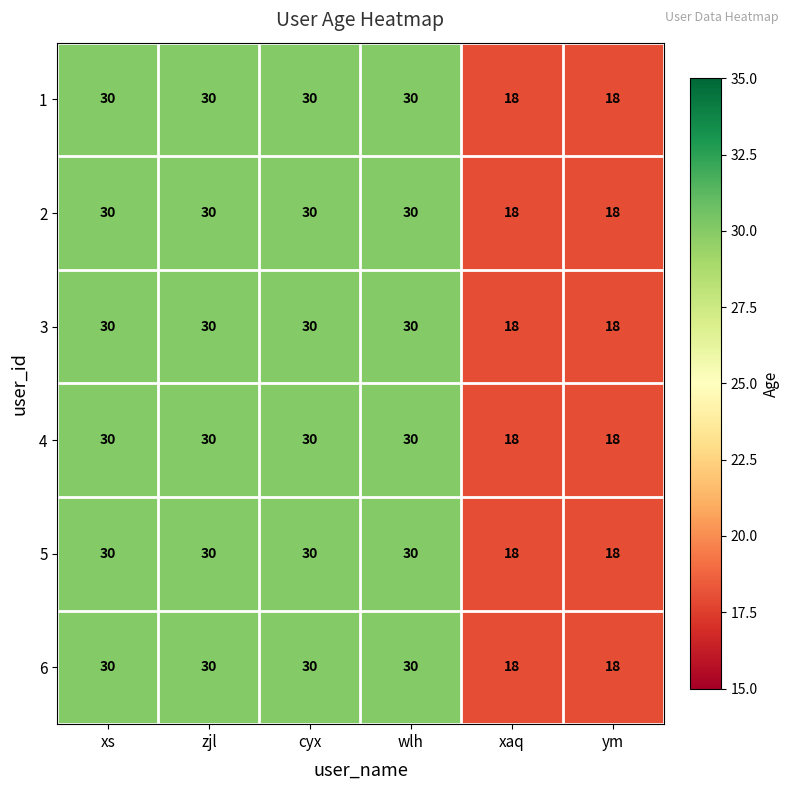

What is the sum of all 4 values?

156